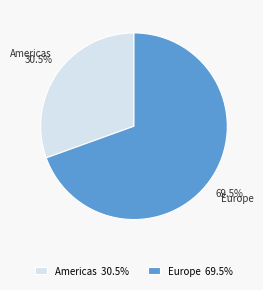

Is the sum of Americas and Europe greater than half?

Yes